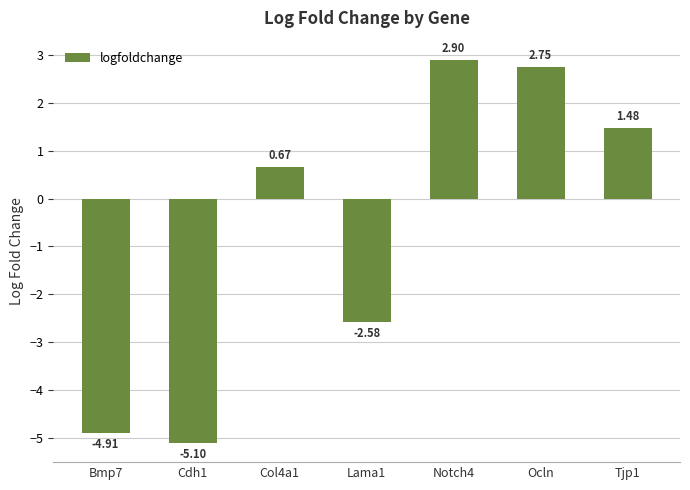

What is the maximum value shown in the chart?

2.9